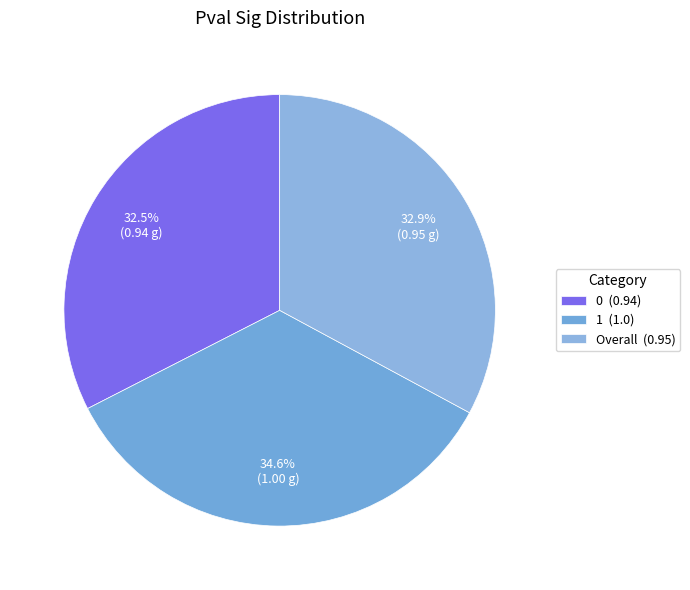

Combined, do 0 and 1 account for over 50%?

Yes